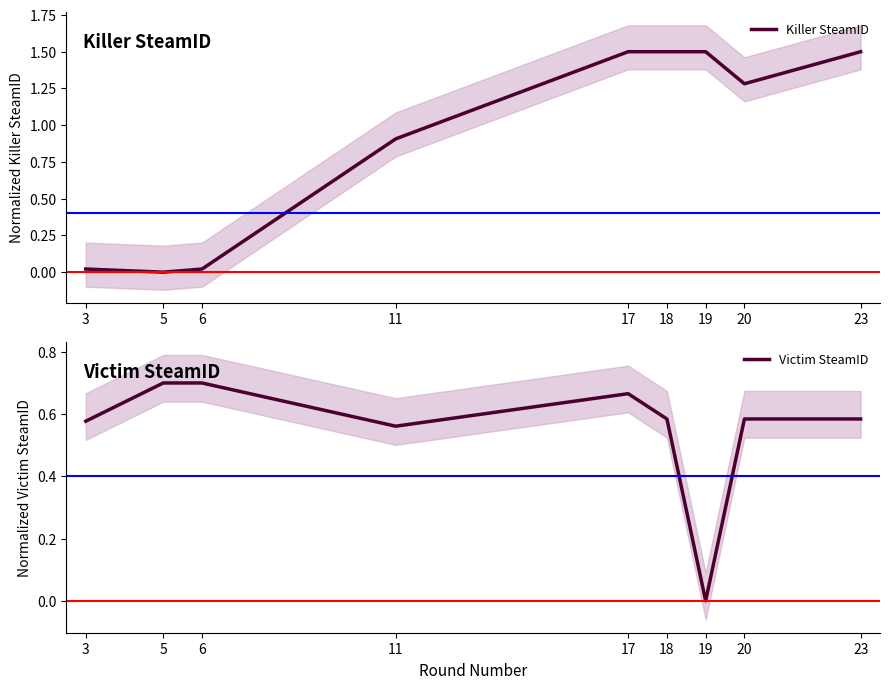

How many lines are shown in the chart?

2